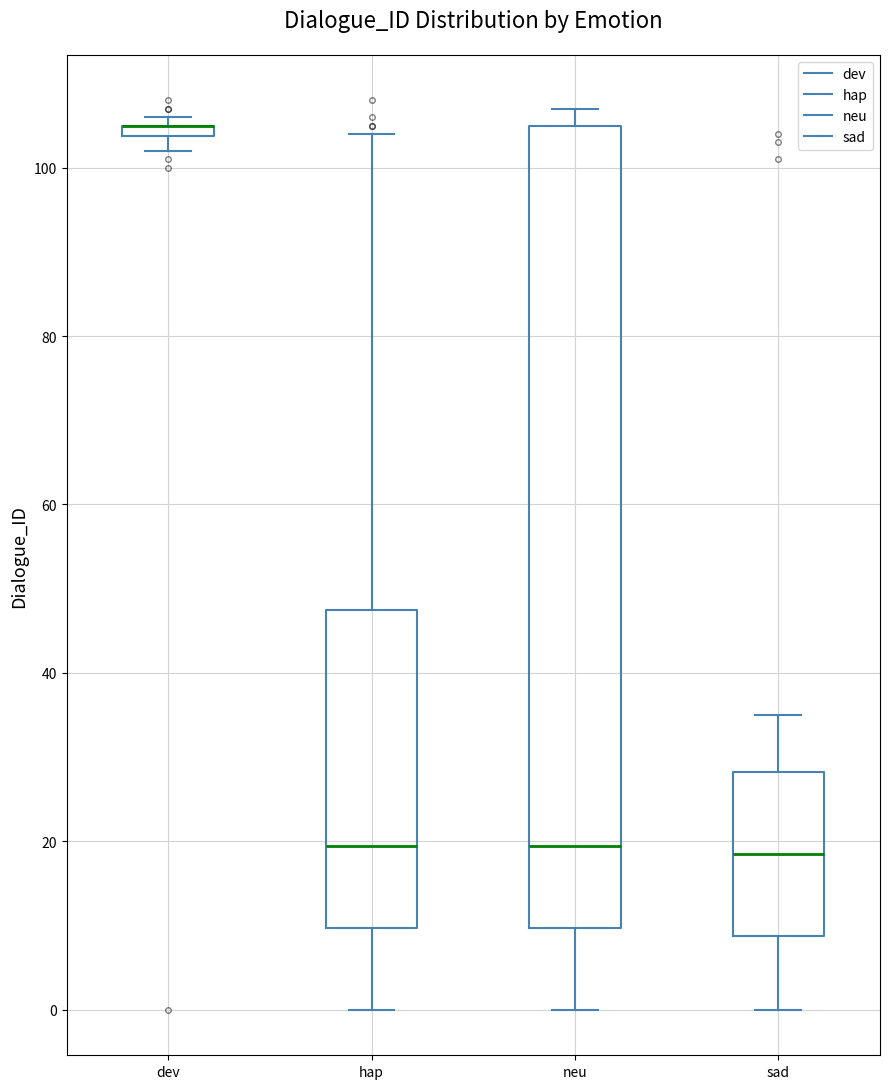

Where is the upper edge of the box for dev on the y-axis? The values are not printed on the chart, so give them approximately, as read against the axis.

106